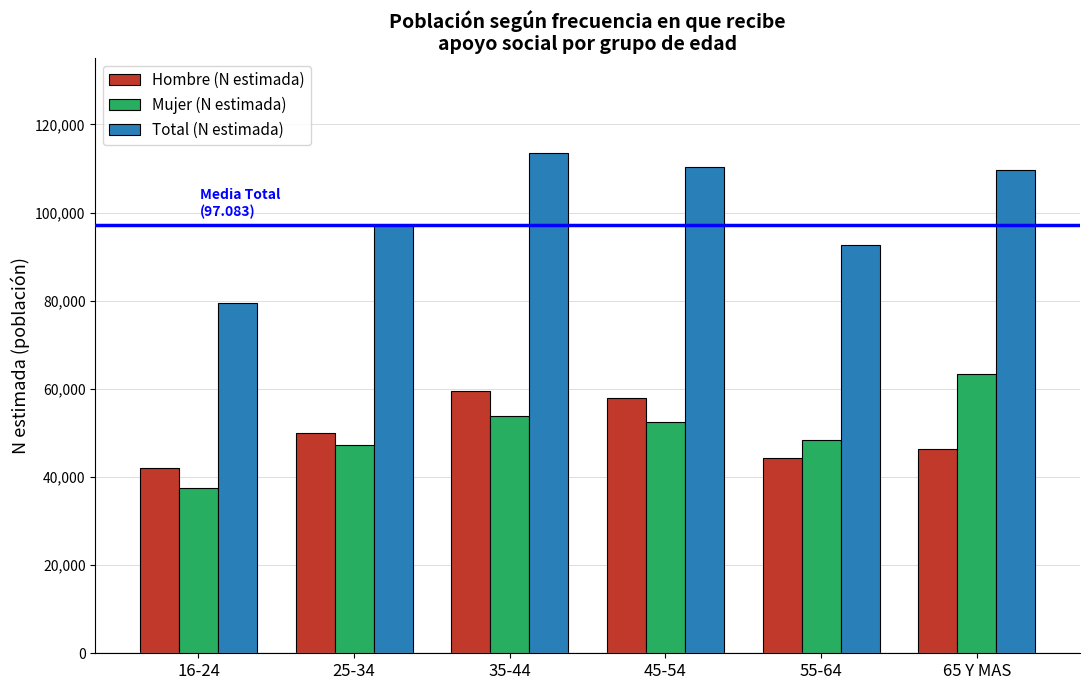

Reading left to right, list all the values displayed in this chart.

Hombre (N estimada): 42075	49878	59500	57978	44212	46366
Mujer (N estimada): 37398	47205	53917	52427	48352	63271
Total (N estimada): 79474	97083	113418	110406	92564	109637